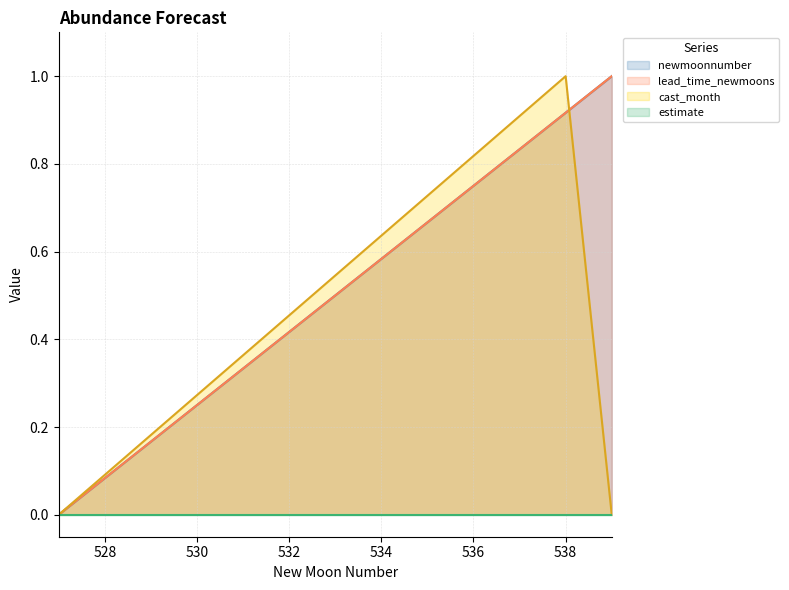

Where is newmoonnumber nearest to the value 0?

527